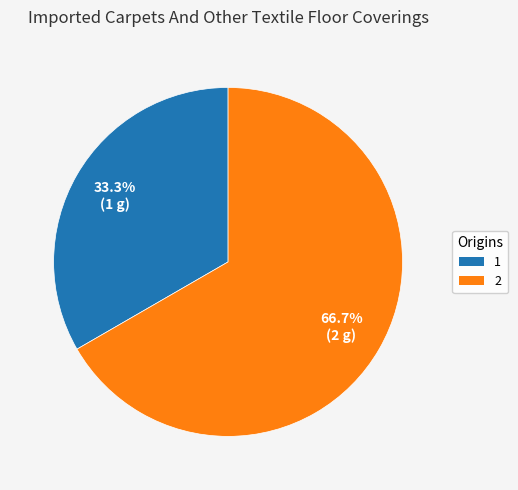

Is it true that 2 is 74% of the pie?

False